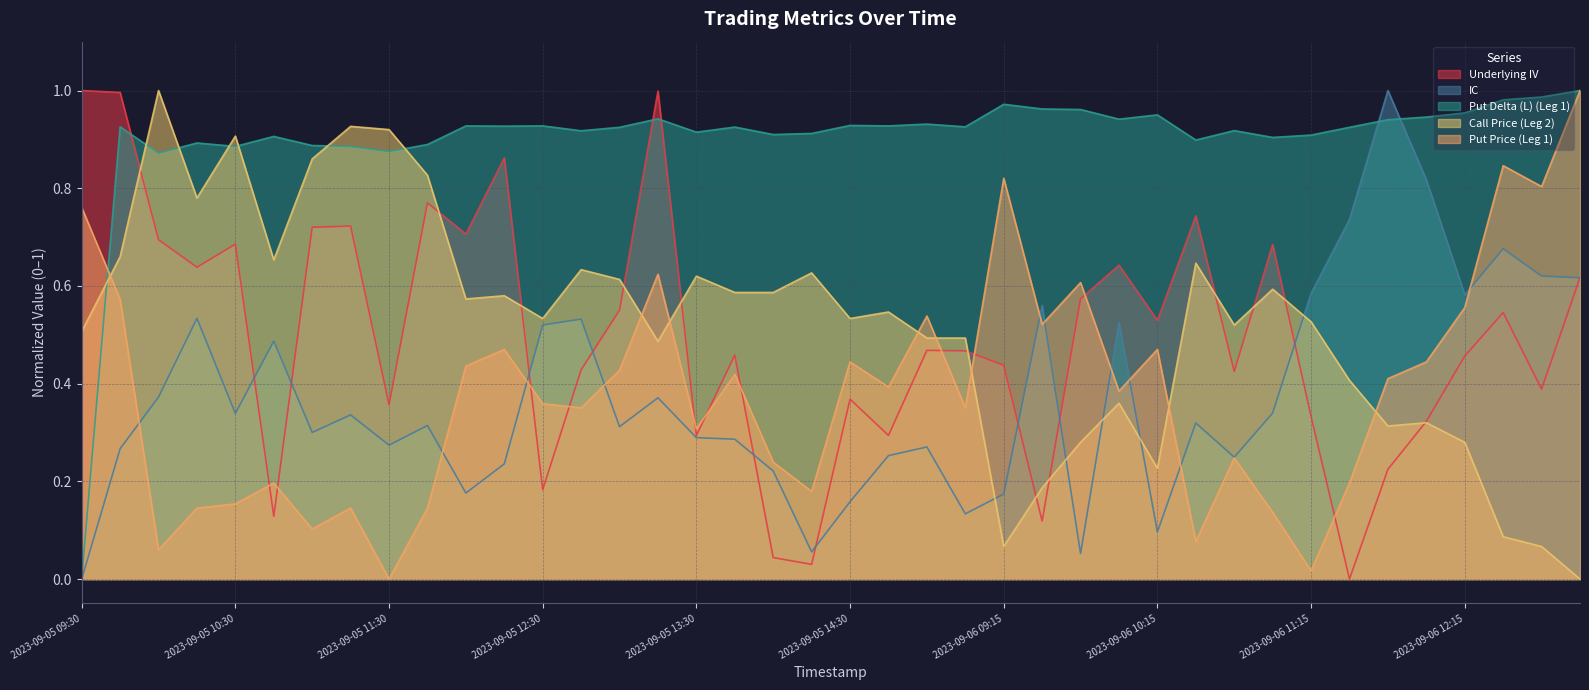

Which series ends up on top after the final intersection of IC and Put Price (Leg 1)?

Put Price (Leg 1)